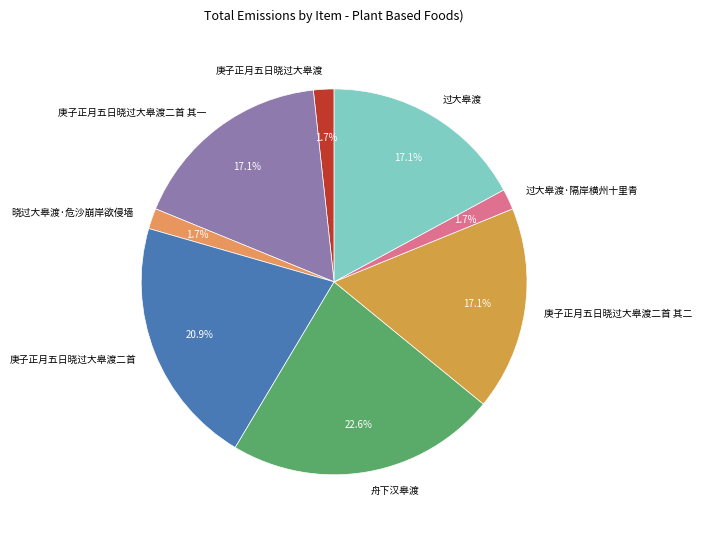

To the nearest percent, what portion does 舟下汉皋渡 represent?

23%